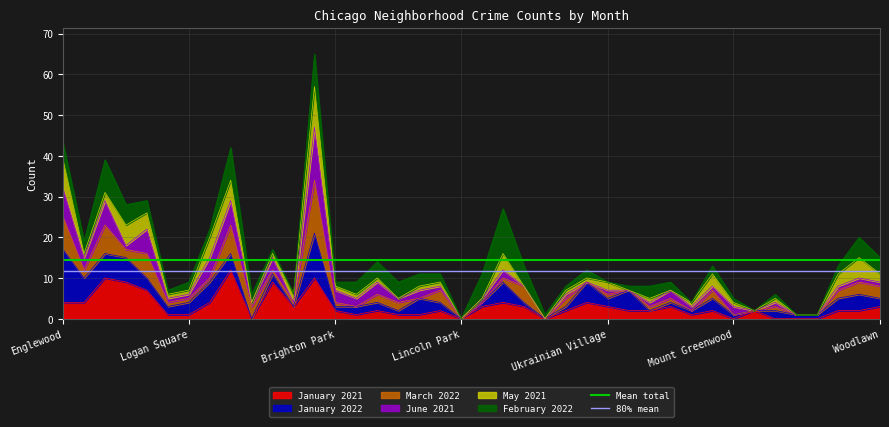

Is it true that January 2021 equals 0 at Mount Greenwood?

True